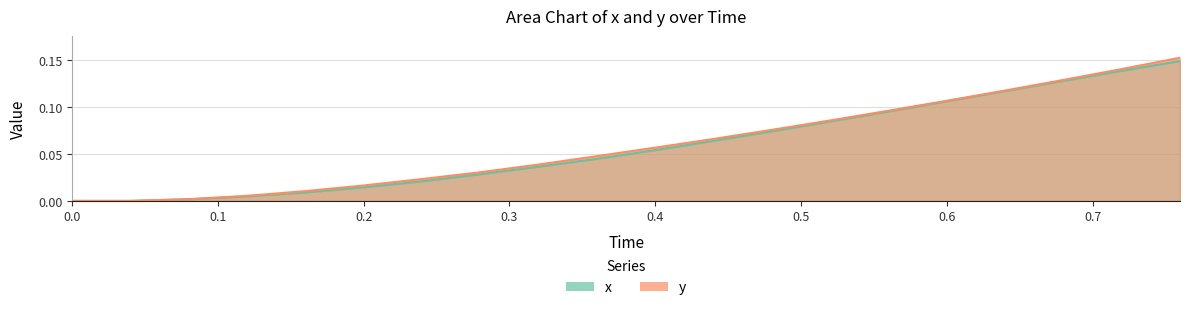

Reading left to right, what are all the values shown in this chart?

x: 0.0	0.0	0.0	0.0	0.0	0.0	0.0	0.0	0.0	0.0	0.1	0.1	0.1	0.1	0.1	0.1	0.1	0.1	0.1	0.1
y: 0.0	0.0	0.0	0.0	0.0	0.0	0.0	0.0	0.0	0.0	0.1	0.1	0.1	0.1	0.1	0.1	0.1	0.1	0.1	0.2